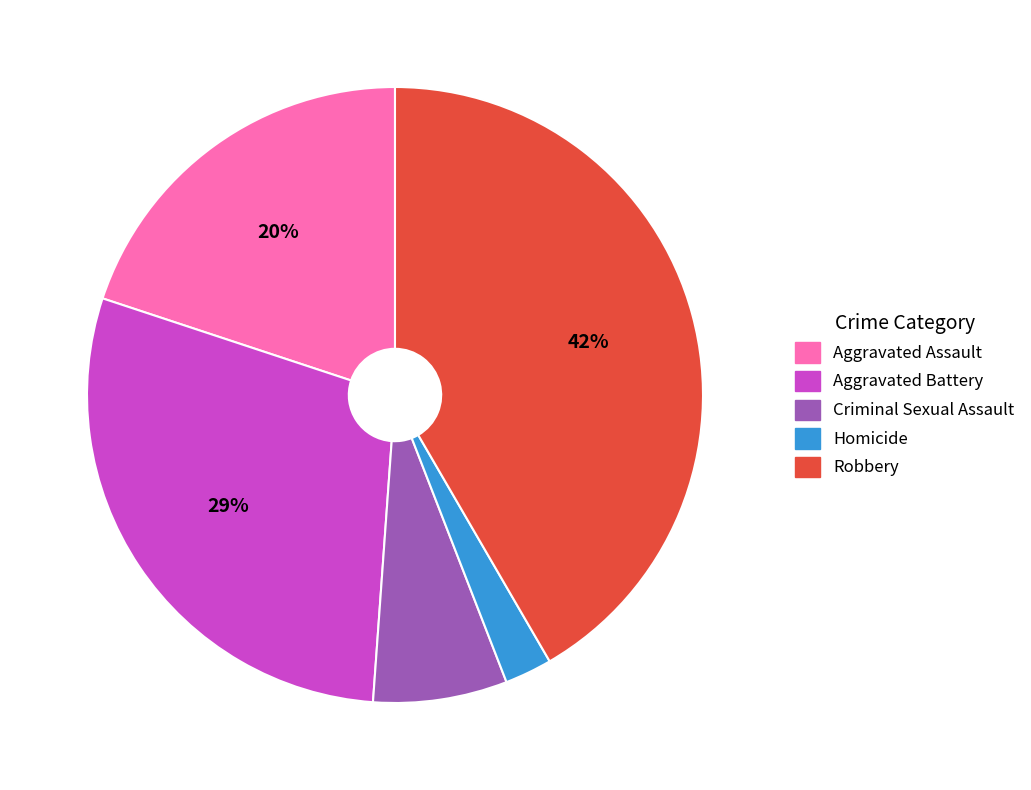

Is the sum of Criminal Sexual Assault and Homicide greater than half?

No